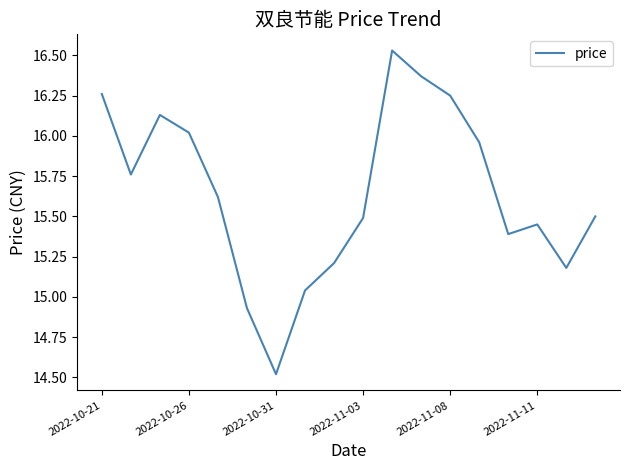

What is the sum of all values?

281.6